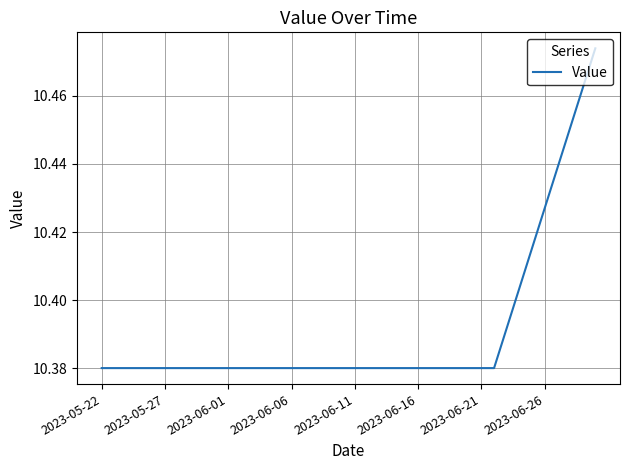

How many lines are shown in the chart?

1